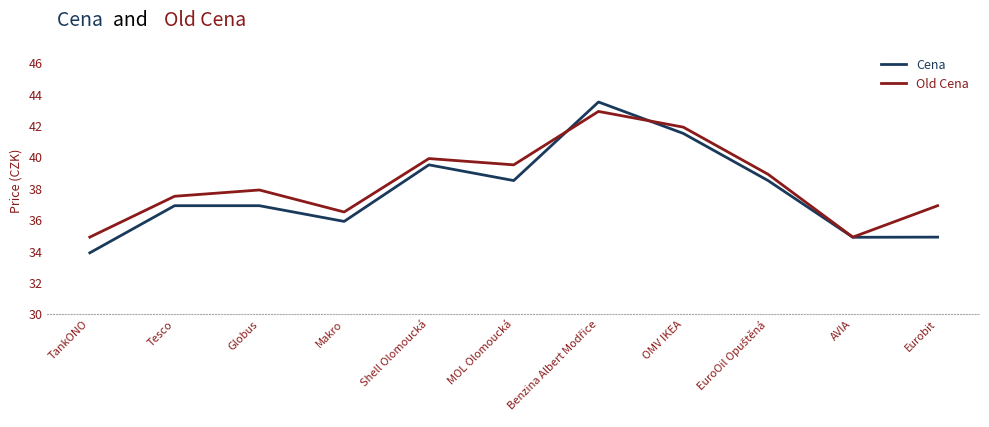

At which category does the chart reach its minimum across all series?

TankONO